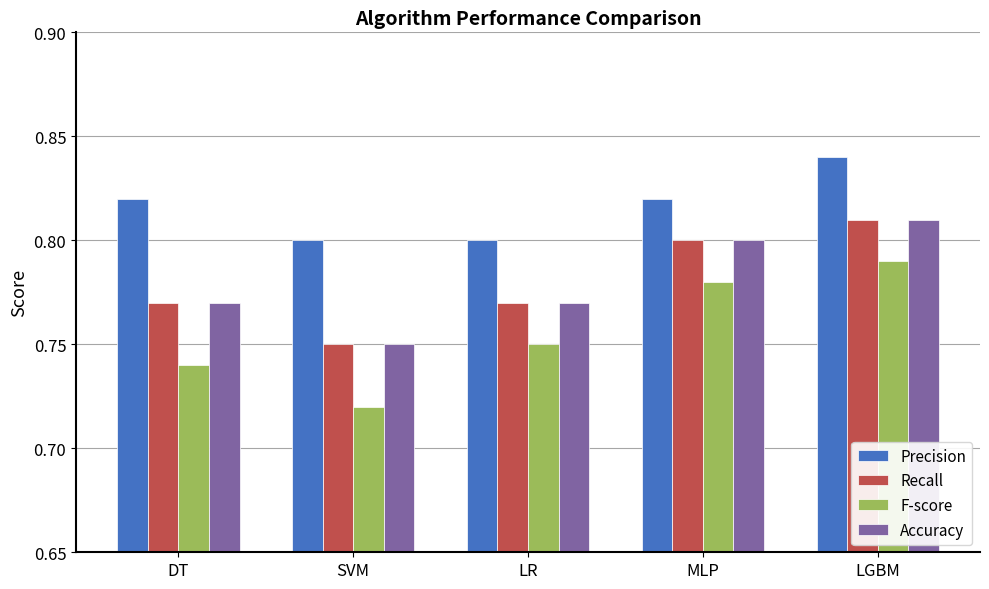

What is the total value across all series at SVM?

3.0